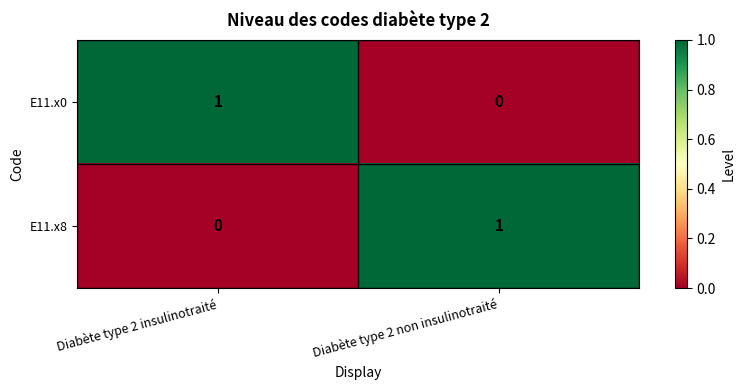

Rank the series at Diabète type 2 insulinotraité from lowest to highest value.

E11.x8, E11.x0